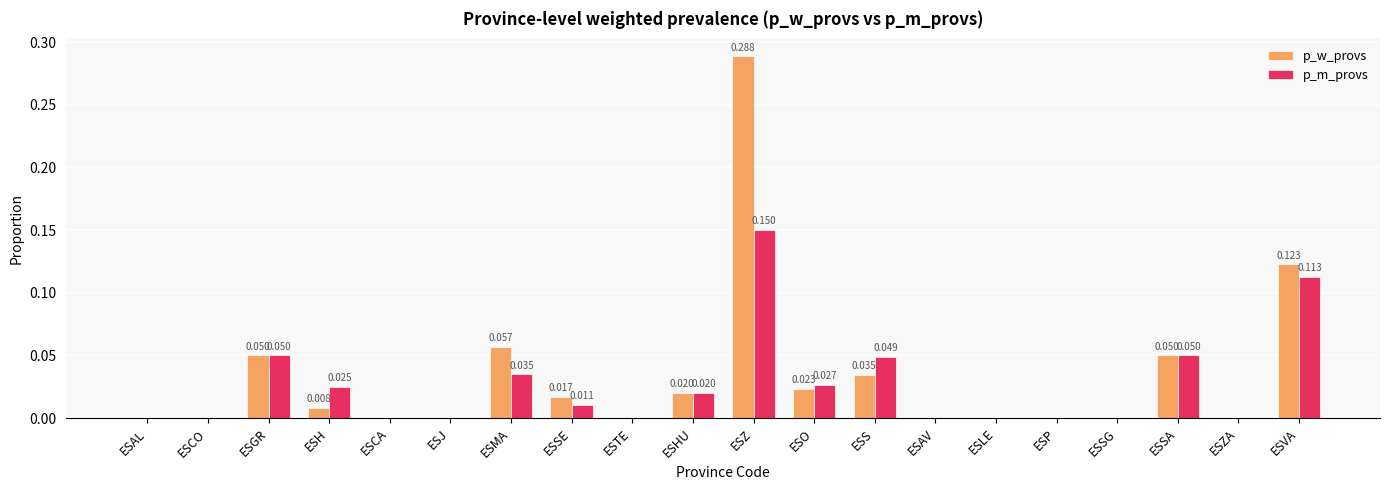

At which category is the sum across all series the highest?

ESZ